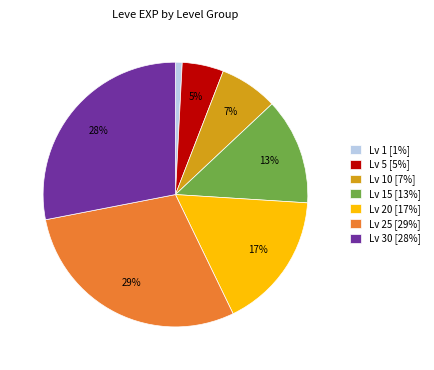

What percentage is the Lv 10 [7%] slice, to the nearest percent?

7%